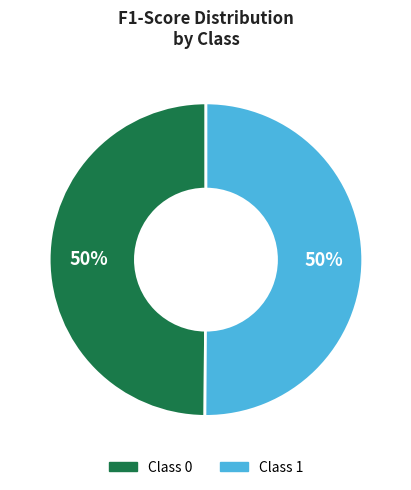

To the nearest percent, what is the average slice percentage?

50%